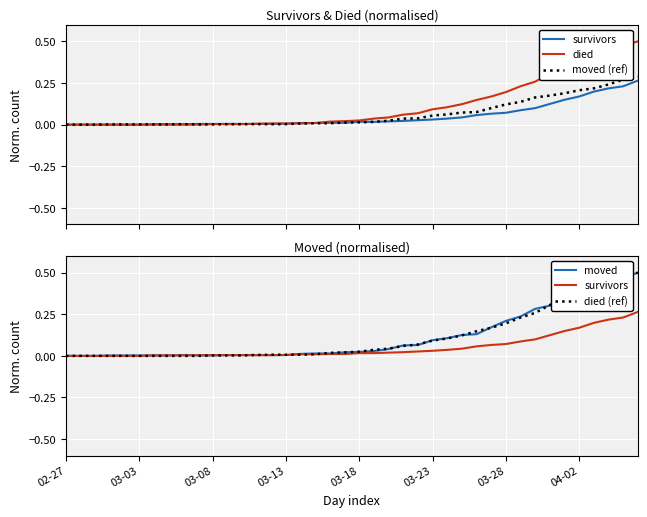

The value of survivors at 27 is 0.1. True or false?

False